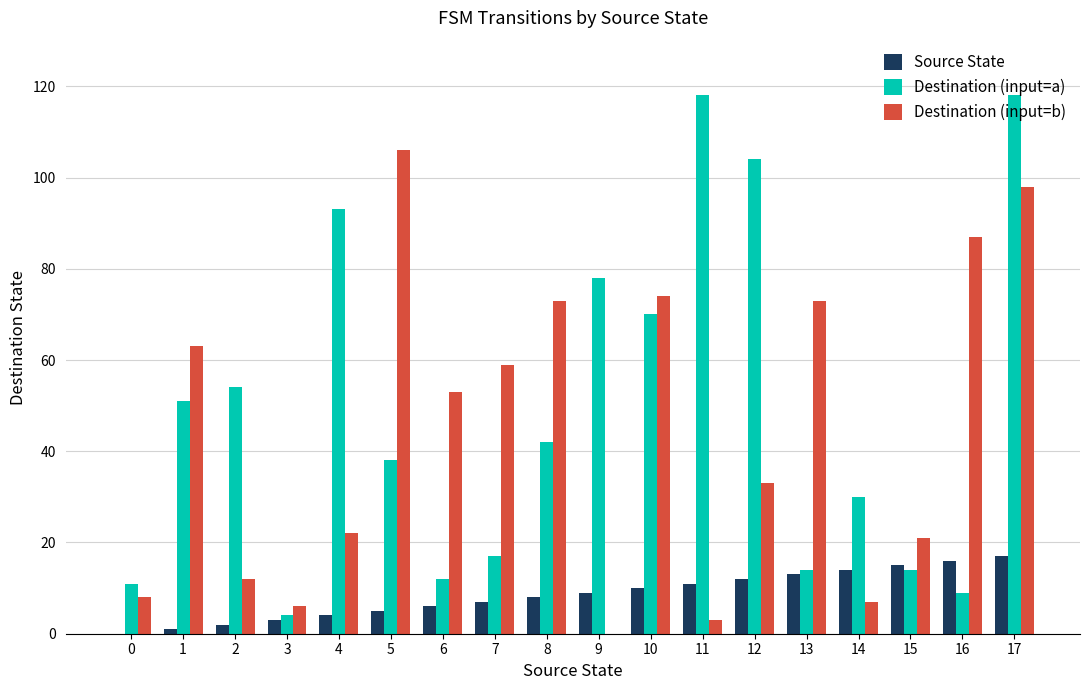

How many groups of bars are there?

18